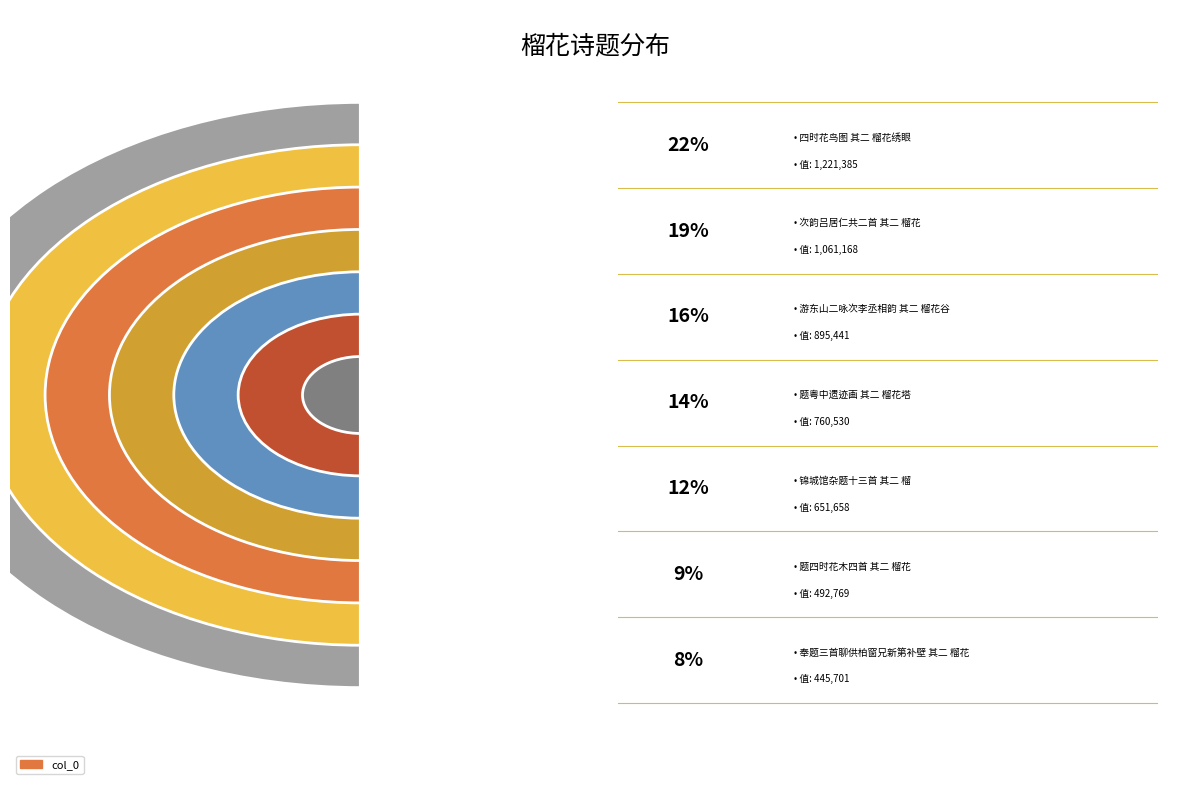

To the nearest percent, what percentage of the pie is 题粤中遗迹画 其二 榴花塔?

14%